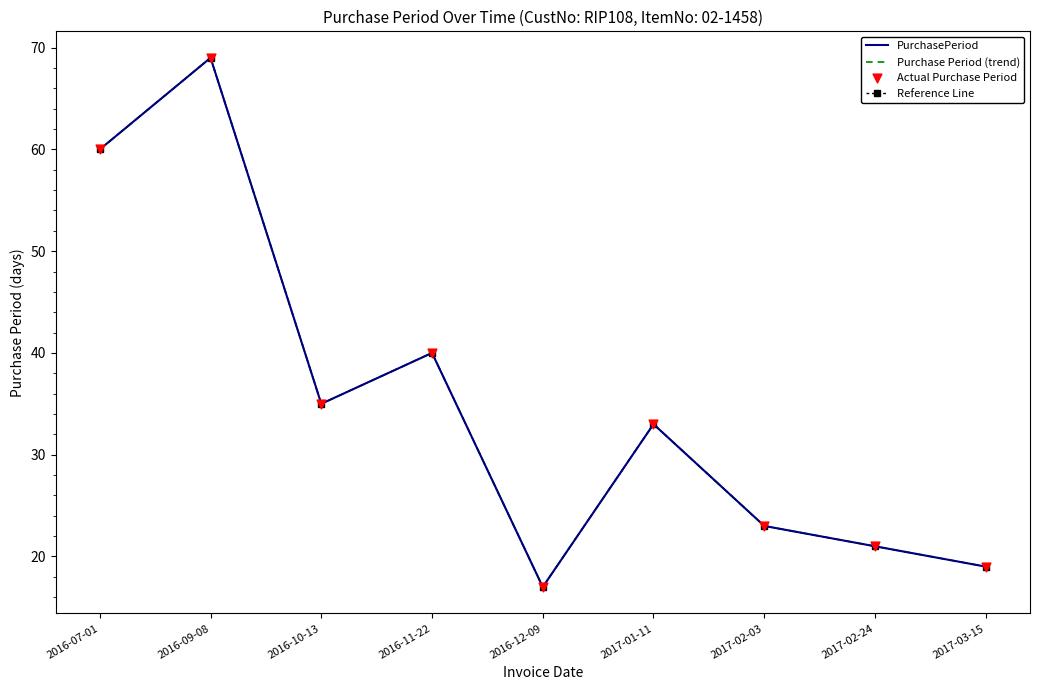

Is the value of PurchasePeriod at 2017-03-15 greater than the value of Reference Line at 2016-11-22?

No